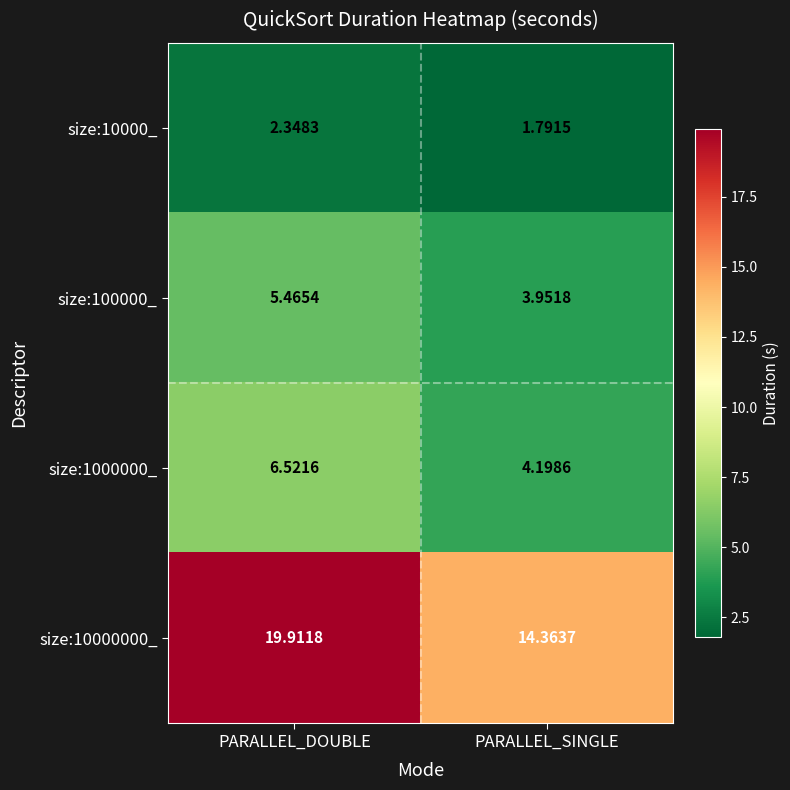

Between PARALLEL_DOUBLE and PARALLEL_SINGLE, which series saw the biggest shift?

size:10000000_